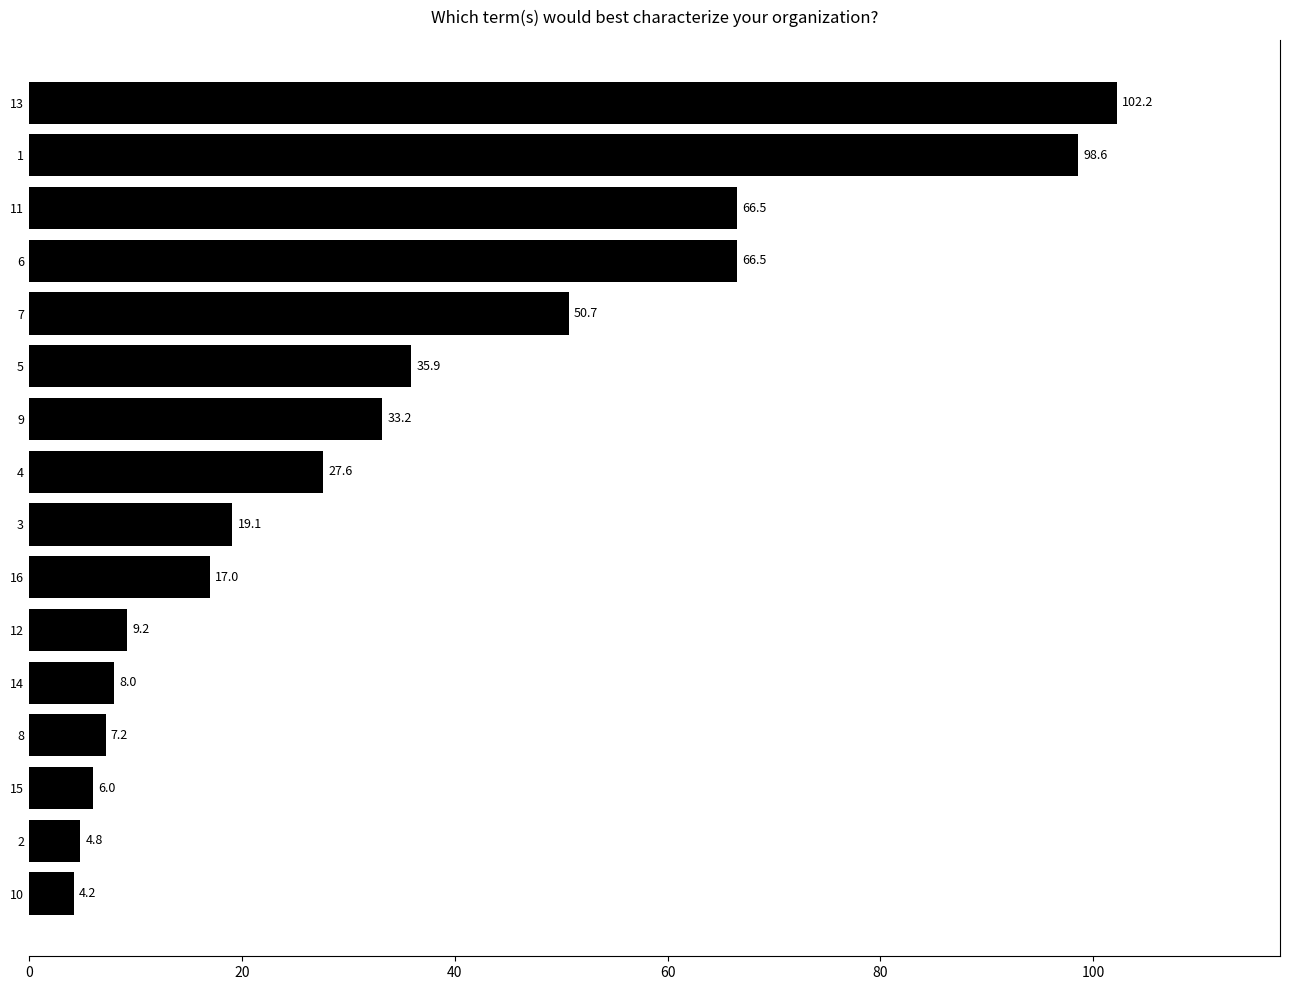

At which category does the chart reach its peak across all series?

13